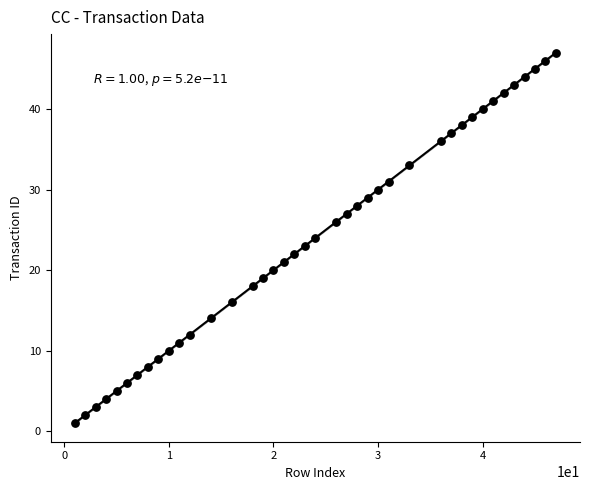

What is the range of X values (max minus min)?

46